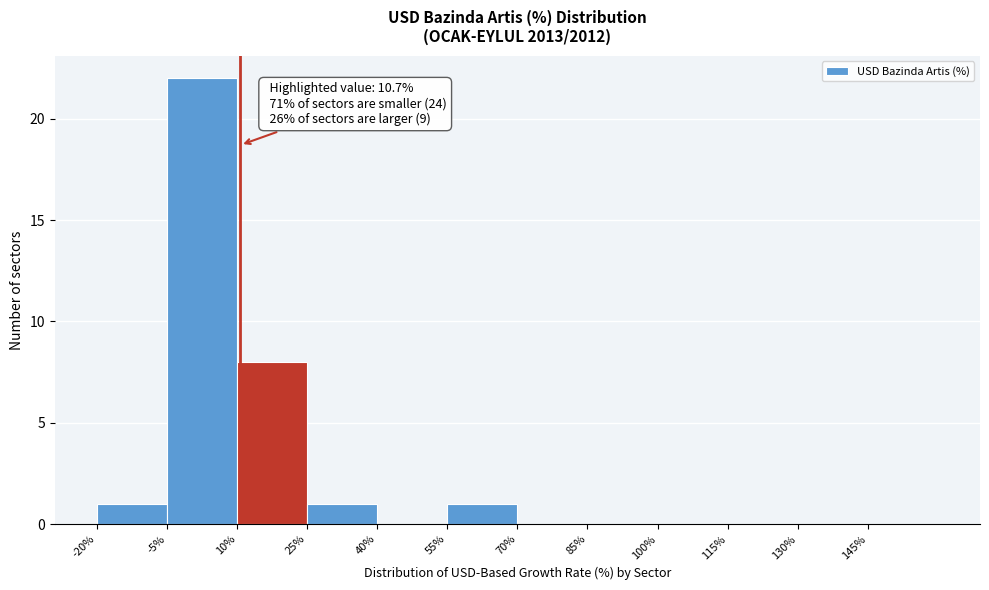

Which range on the x-axis has the tallest bar?

-5 to 10